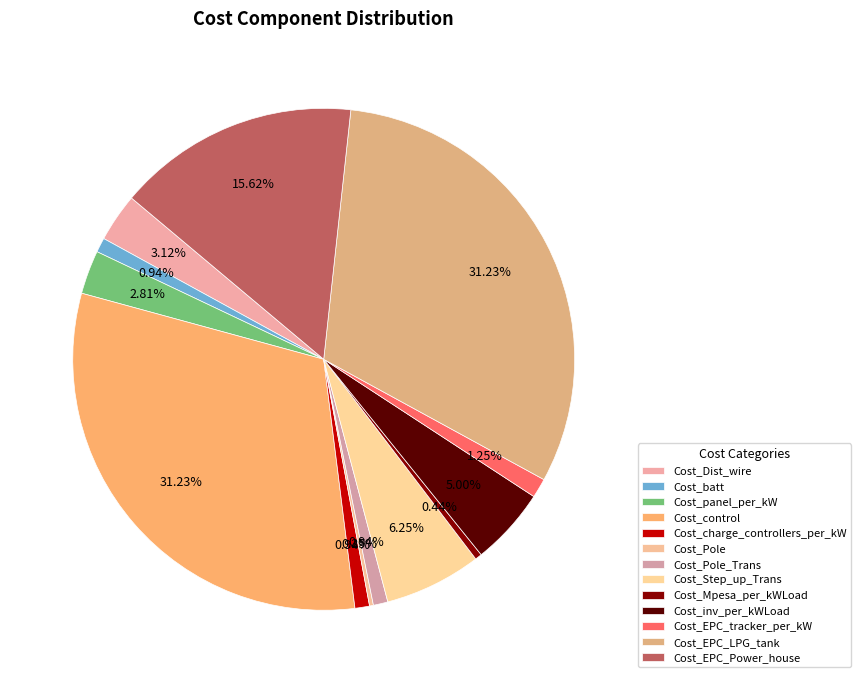

Count the number of slices in the pie.

13